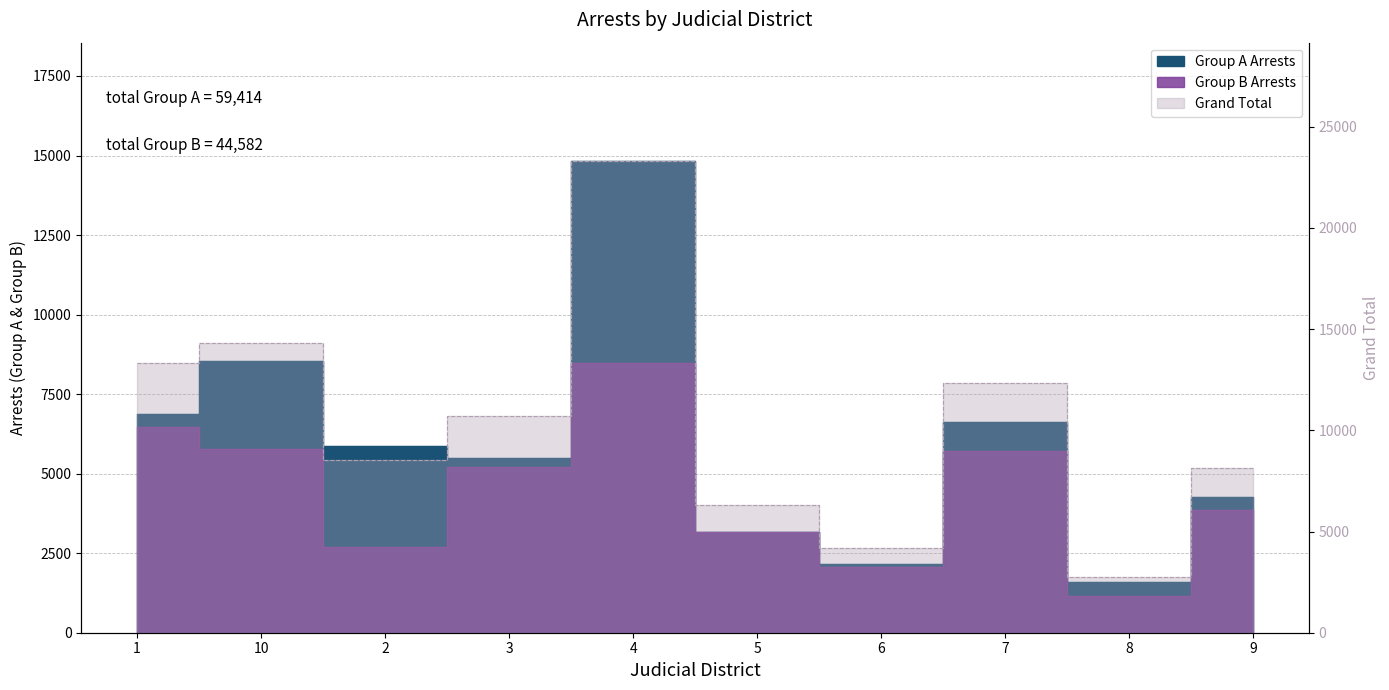

How many values in the Group B Arrests series exceed 5206?

4